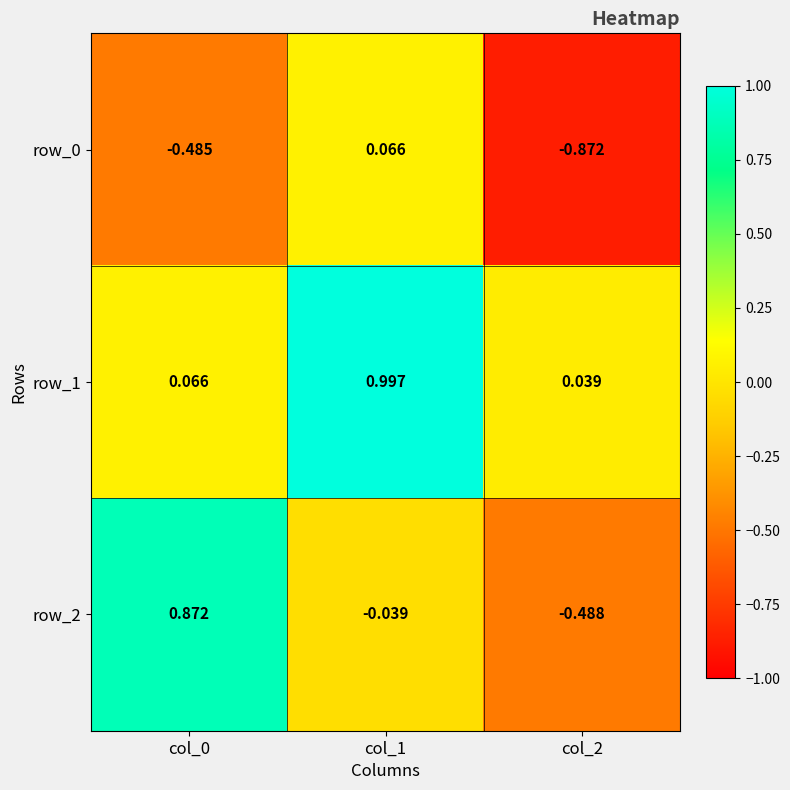

Reading left to right, list all the values displayed in this chart.

row_0: -0.5	0.1	-0.9
row_1: 0.1	1.0	0.0
row_2: 0.9	-0.0	-0.5